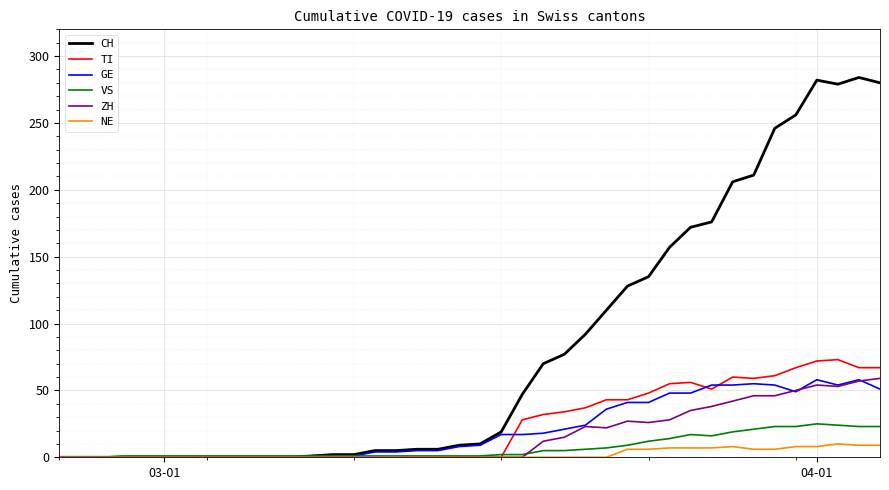

Which series has the largest total across all categories?

CH